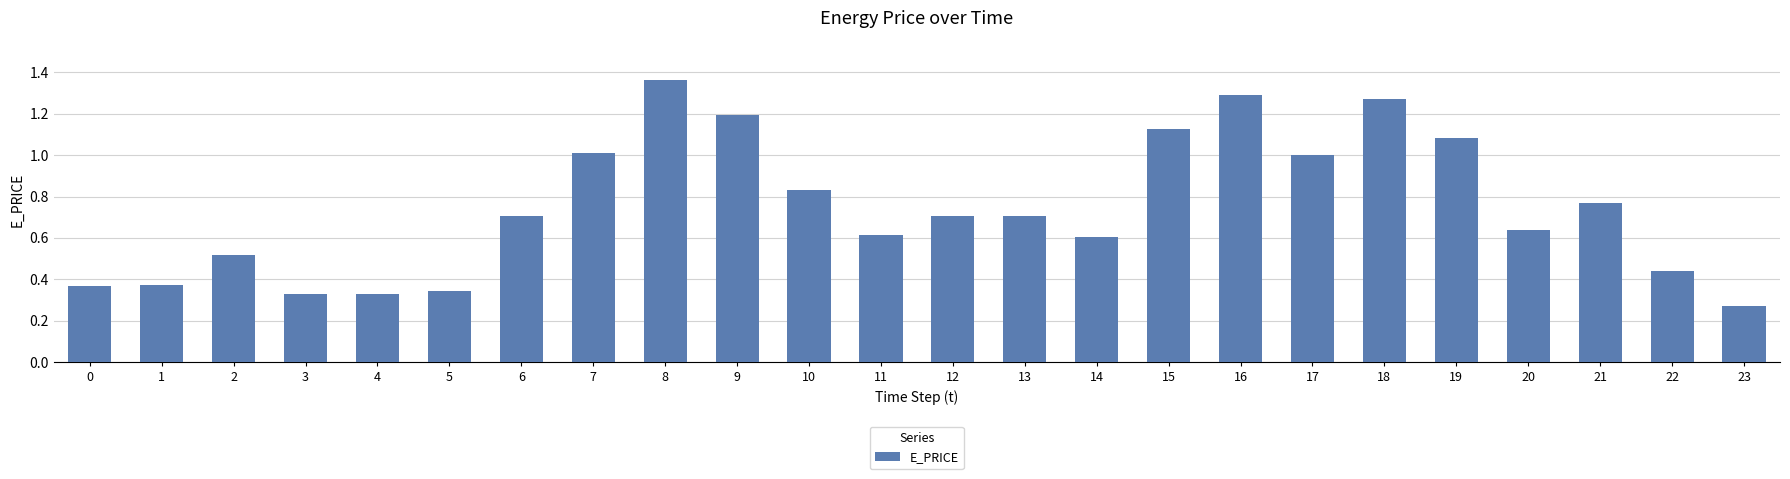

Does the chart contain stacked bars?

No